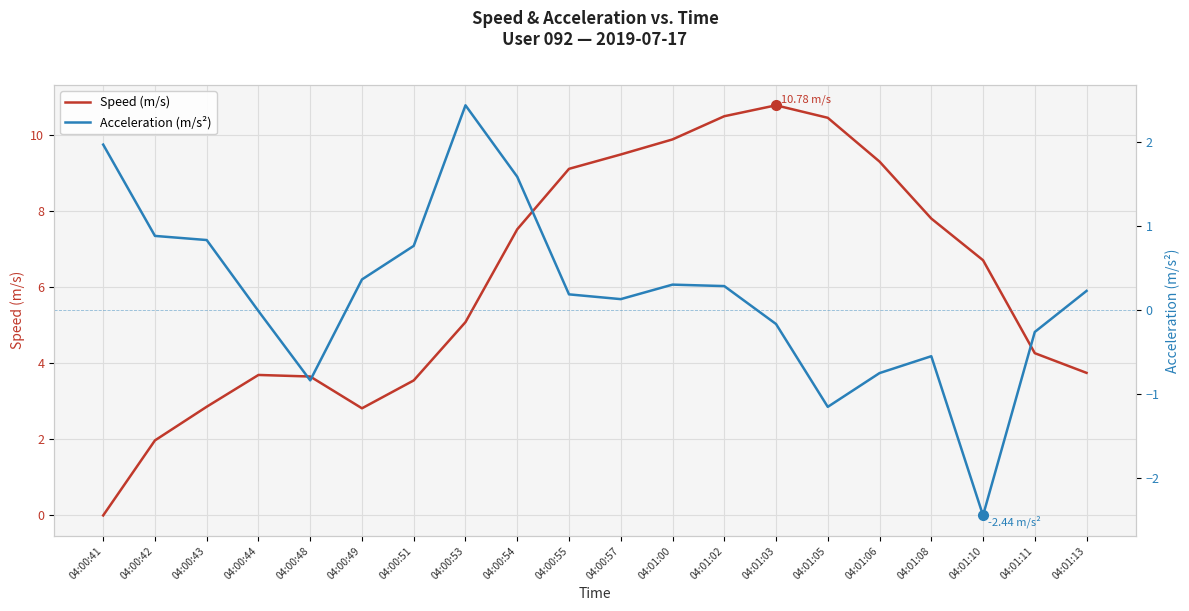

How many interior local valleys does the Speed (m/s) series have?

1